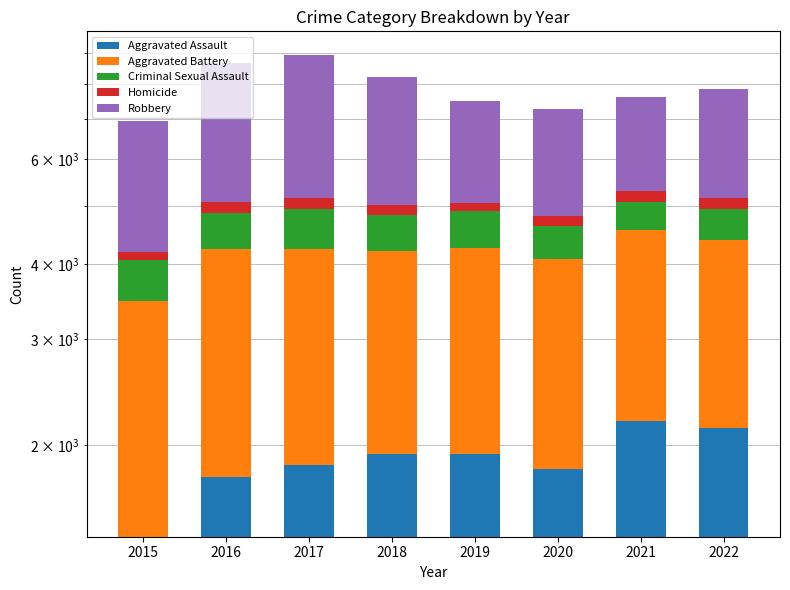

What is the difference between the maximum and minimum values in the Aggravated Battery series?

392